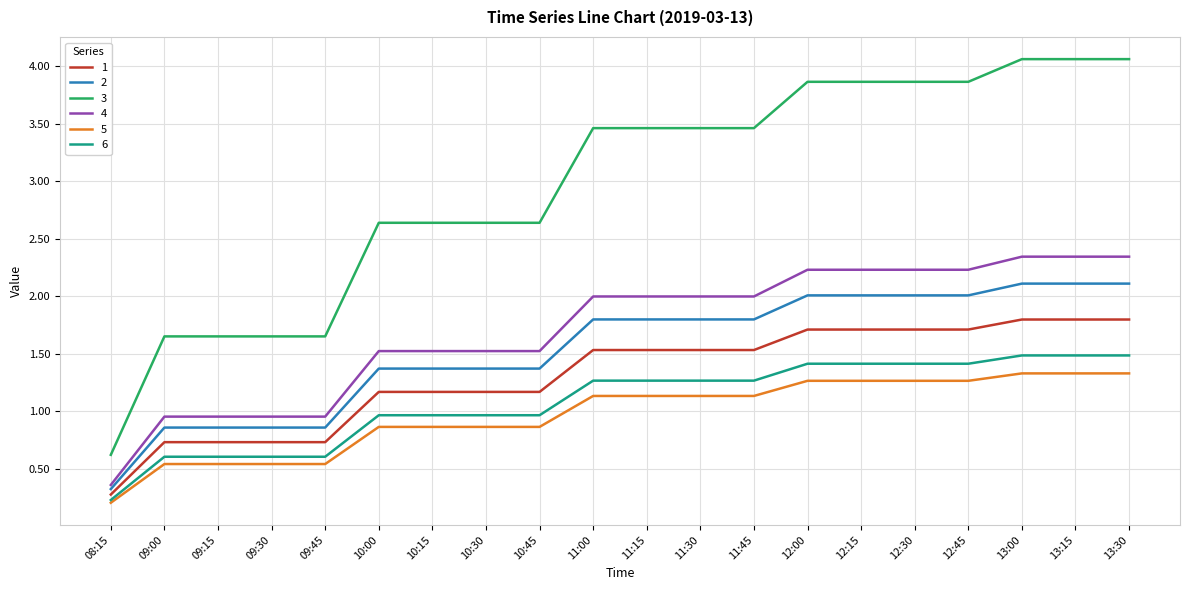

Which series has the largest total across all categories?

3